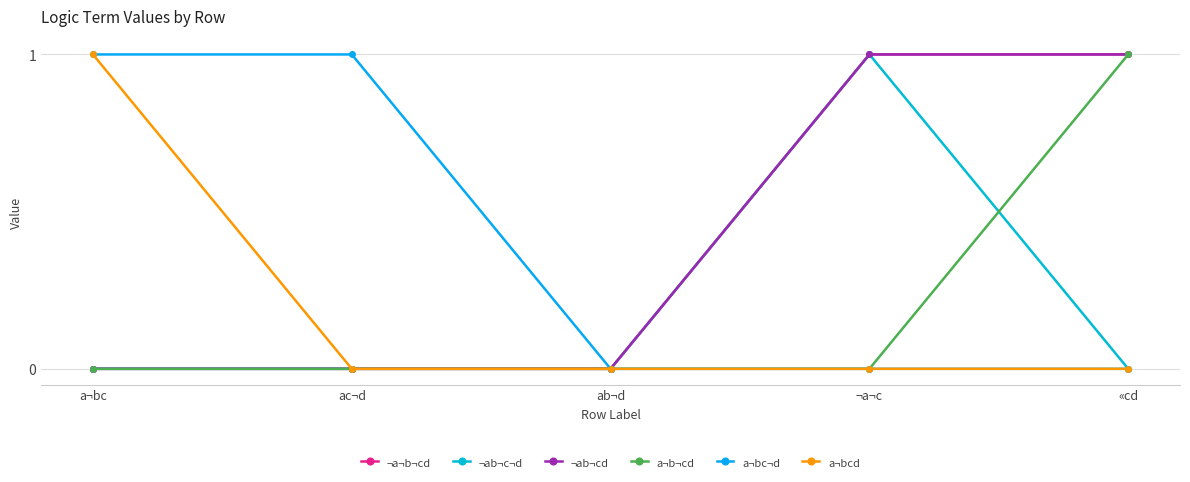

Does the chart have visible grid lines?

Yes